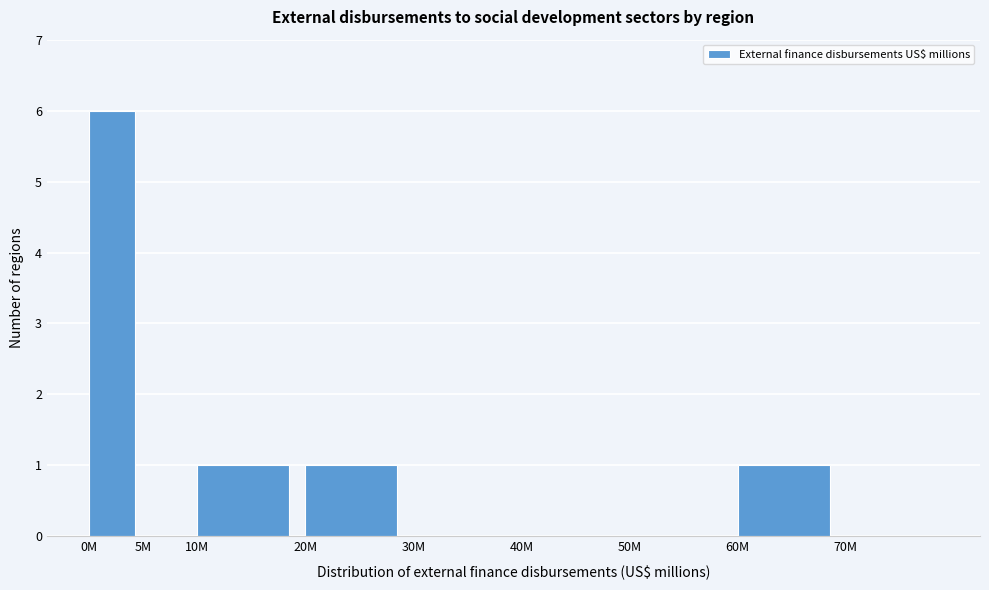

Reading left to right, what are all the values shown in this chart?

0M=6	5M=0	10M=1	20M=1	30M=0	40M=0	50M=0	60M=1	70M=0